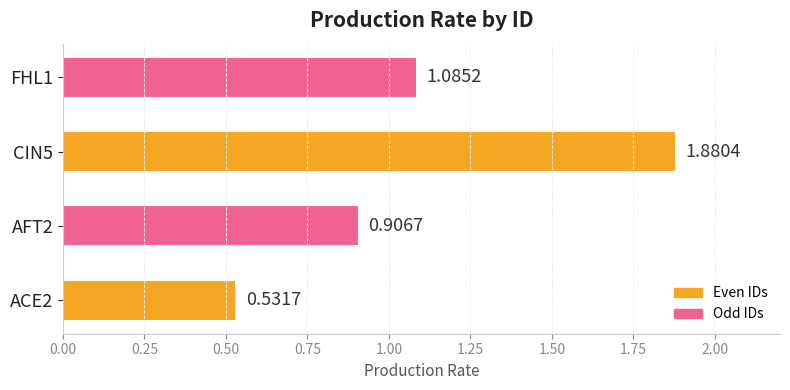

What is the sum of the values at ACE2 and AFT2?

1.4